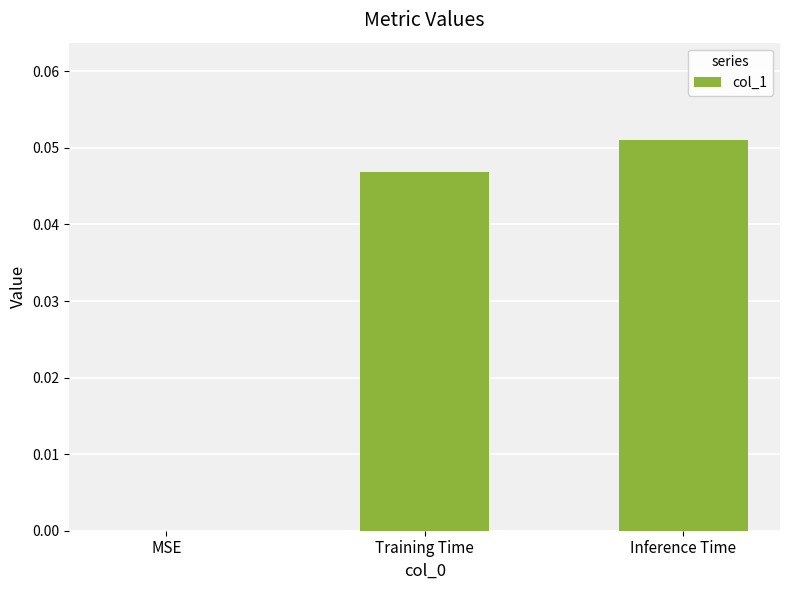

At which category does the chart reach its peak across all series?

Inference Time